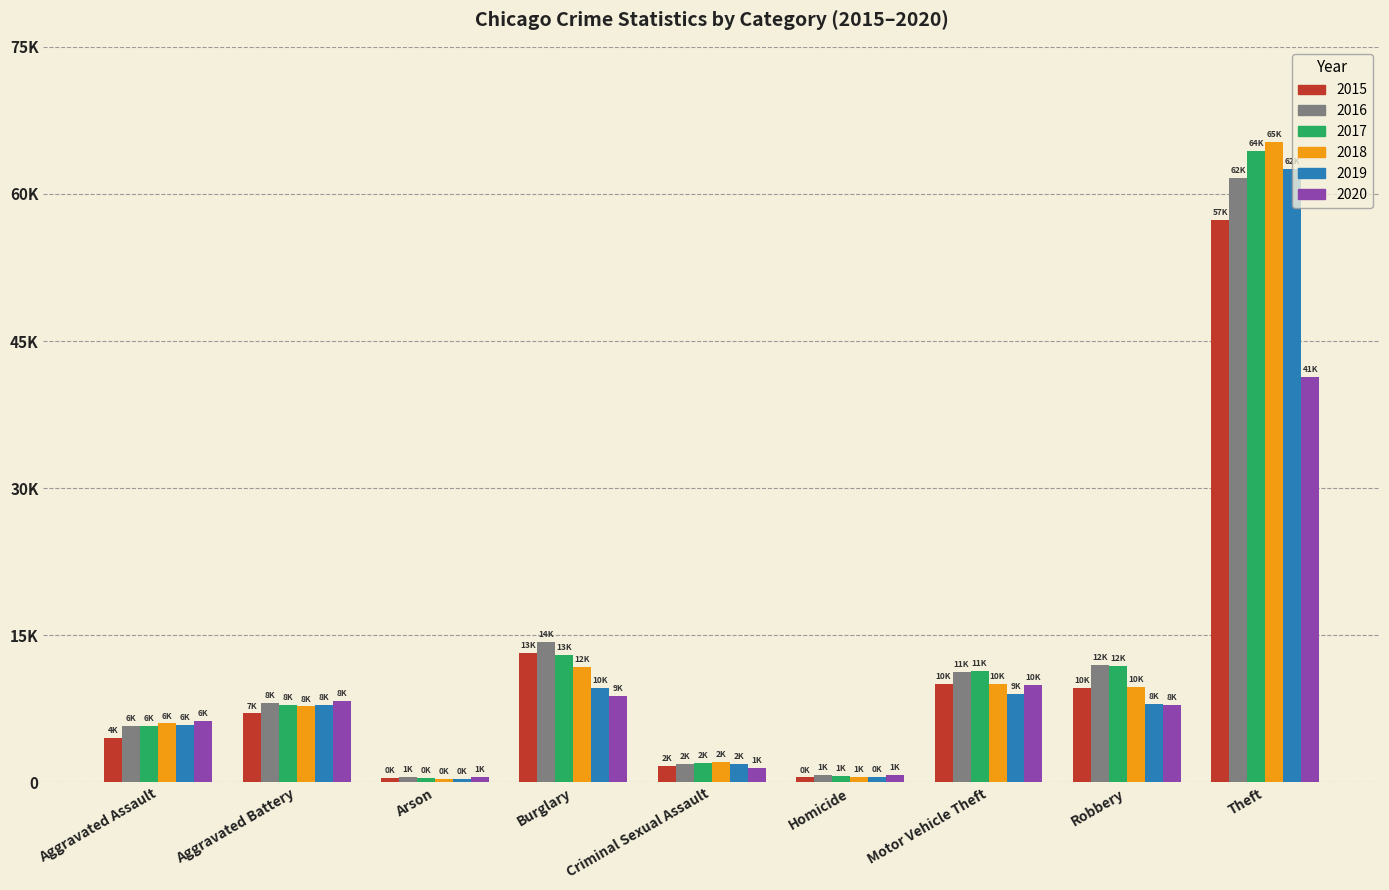

True or false: 2017 has a value of 64386 at Theft.

True